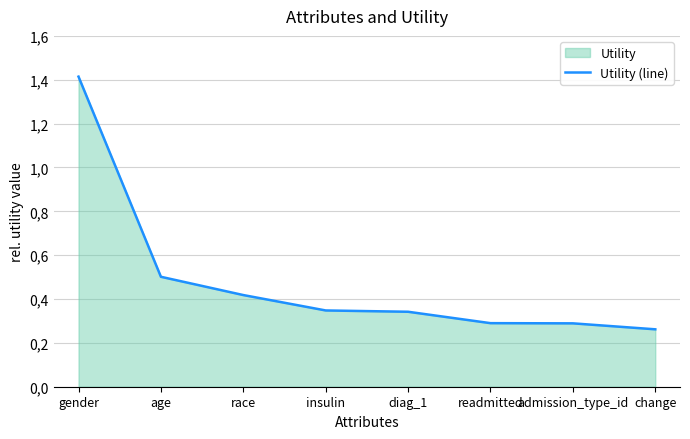

What position from the left is insulin?

4